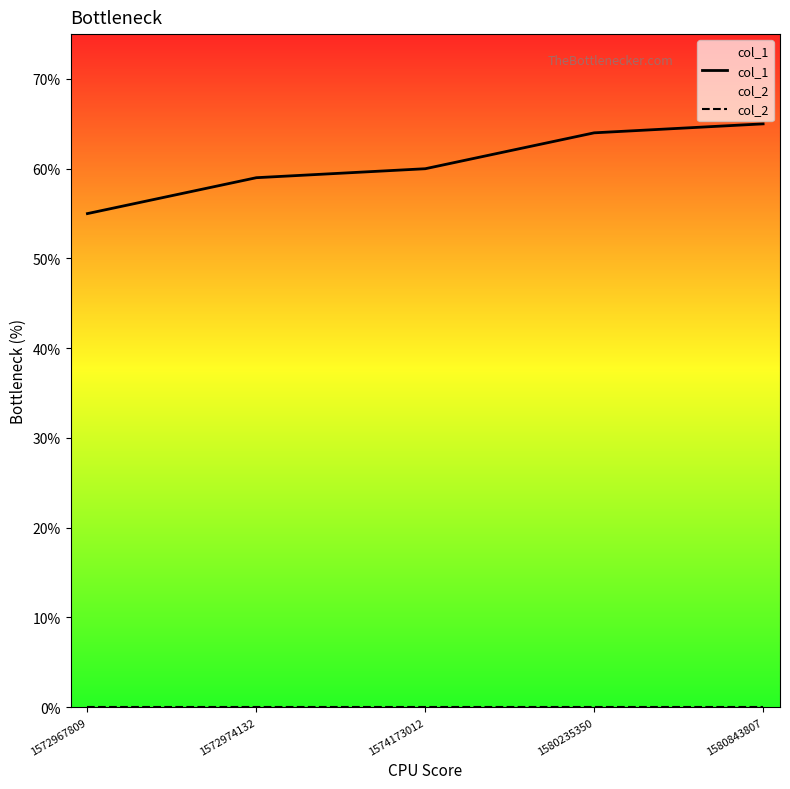

True or false: col_1 and col_2 cross at least once.

False